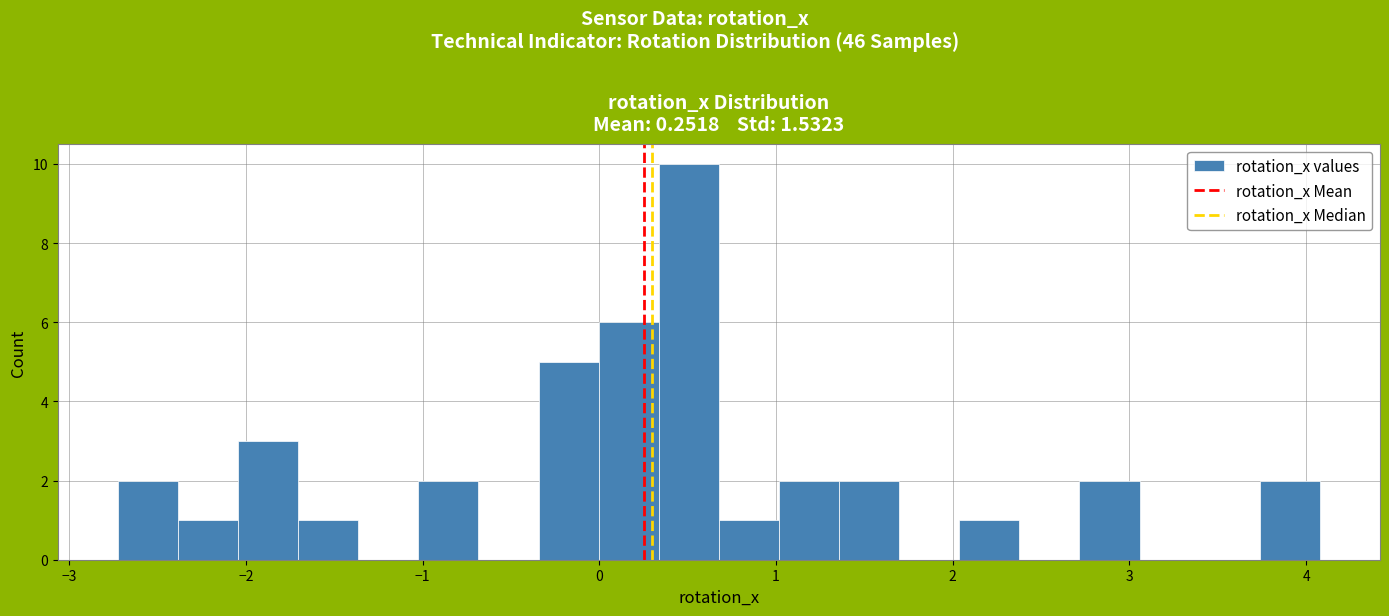

Around what value on the x-axis is the tallest bar? Give the approximate position of its centre, as read against the axis.

0.5